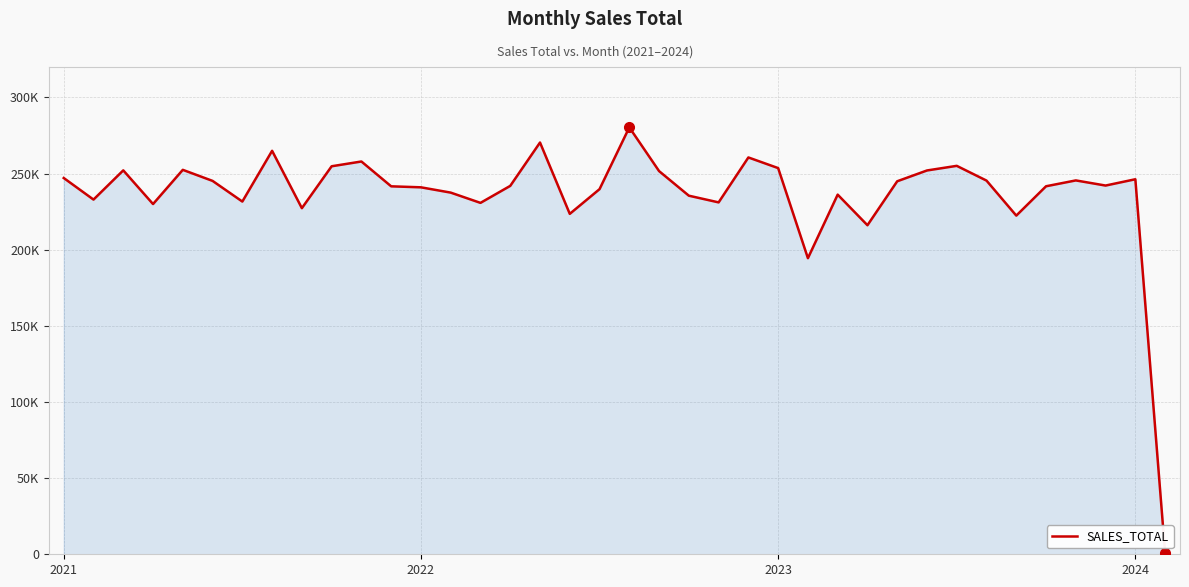

Is this an area chart (filled region under the line)?

Yes